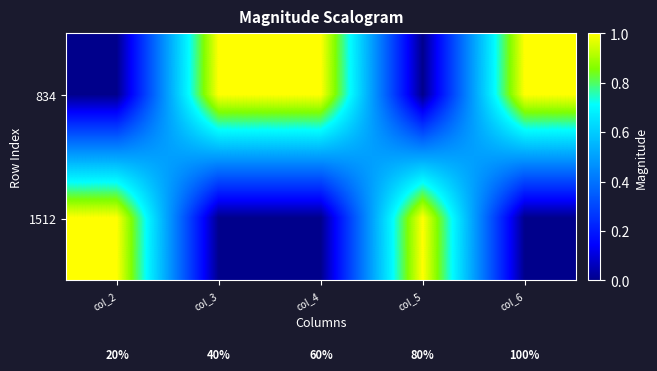

How many distinct data groups are displayed?

2